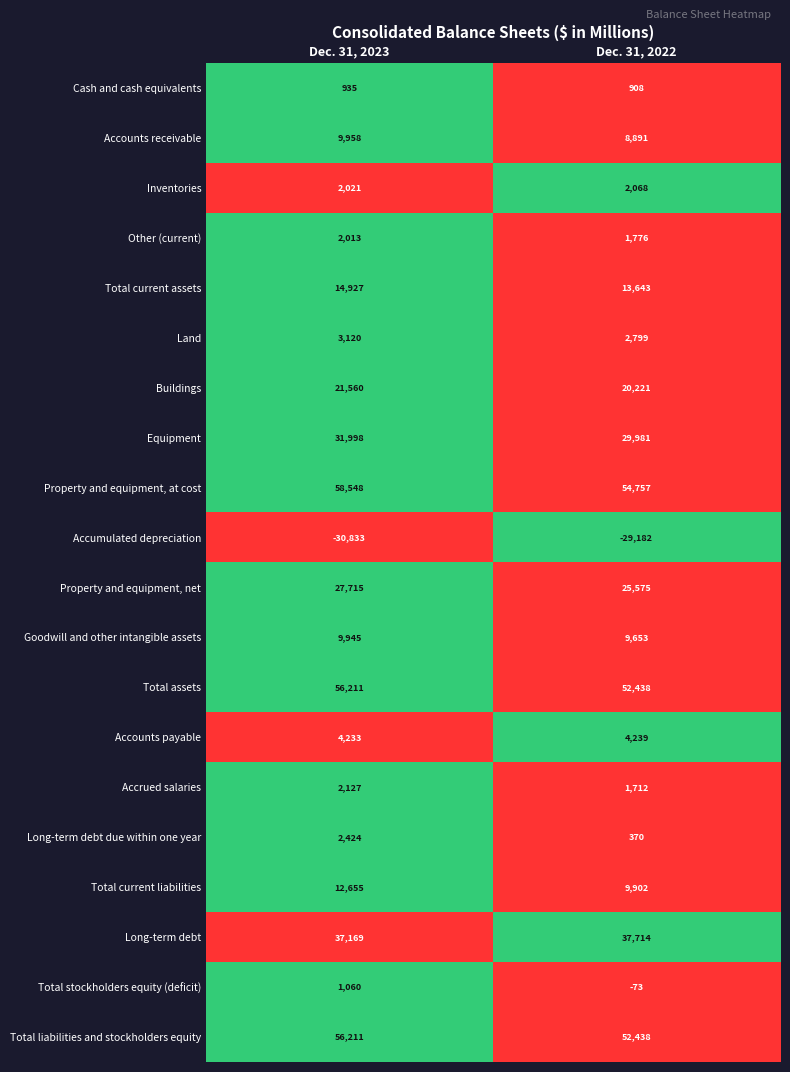

What is the difference between the highest and lowest values at Dec. 31, 2023?

89381